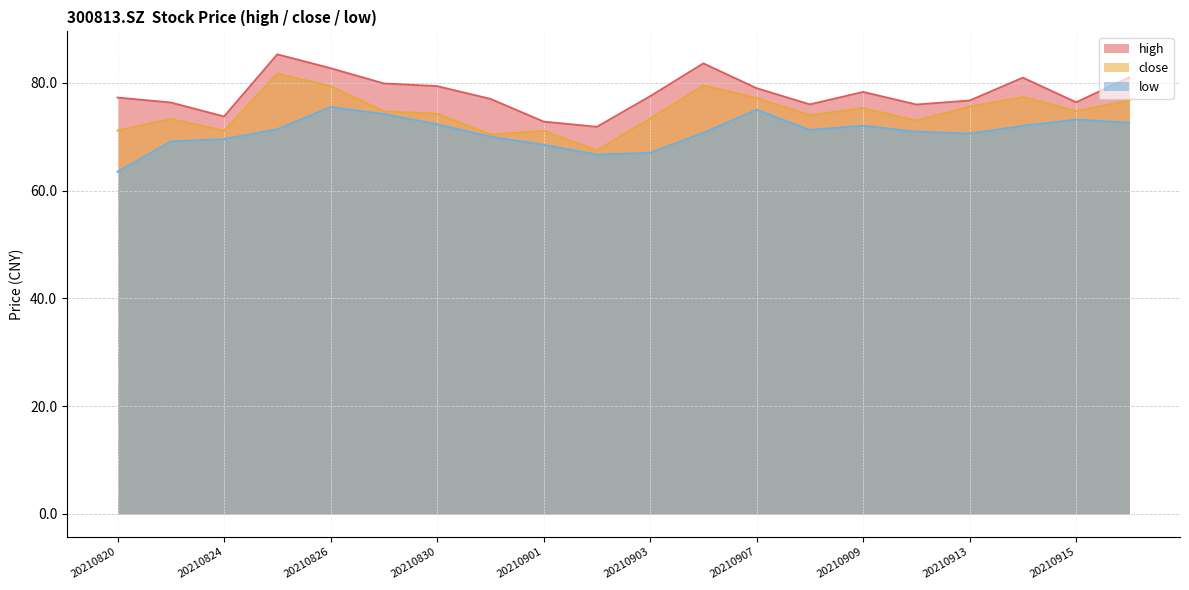

List the series in order of their overall mean, lowest first.

low, close, high